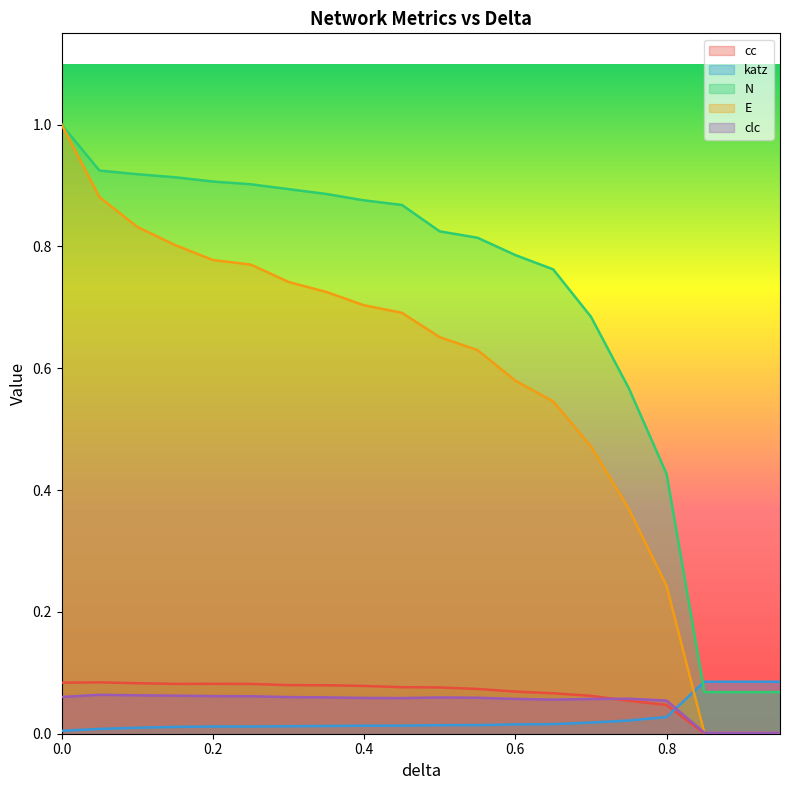

Which has a higher value, 0.55 or 0.25?

0.25